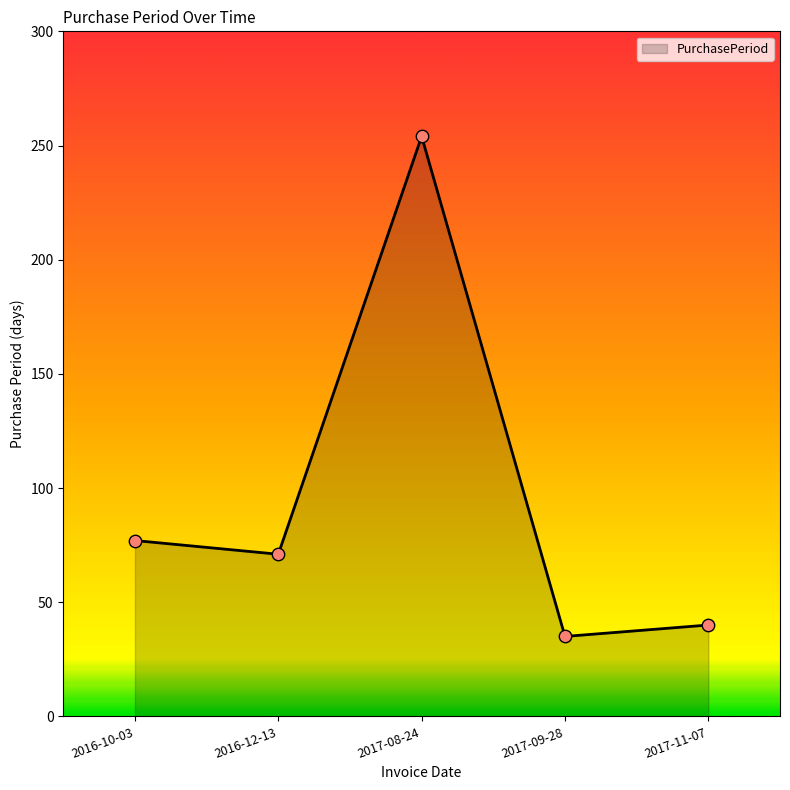

What is the change in value from 2016-10-03 to 2017-11-07?

-37